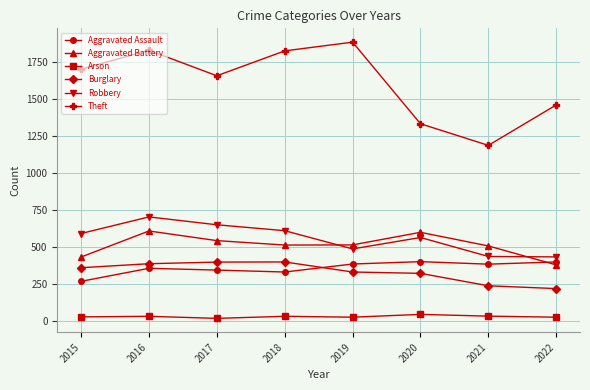

Which series has the widest spread of values?

Theft